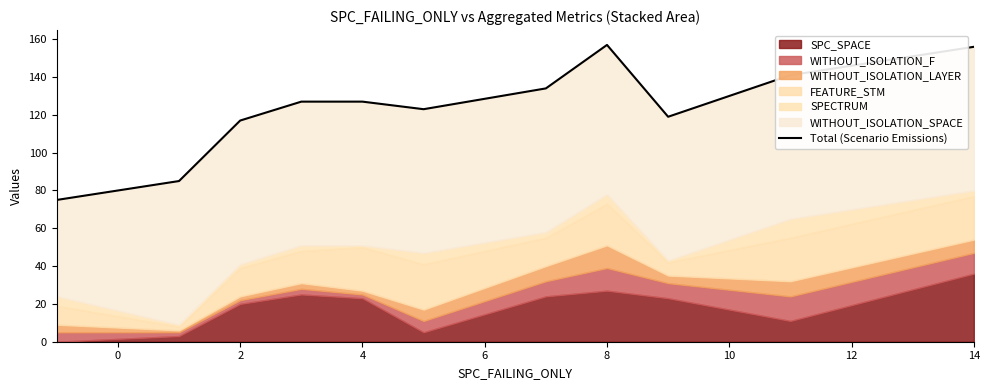

How many data points are above 127?

4